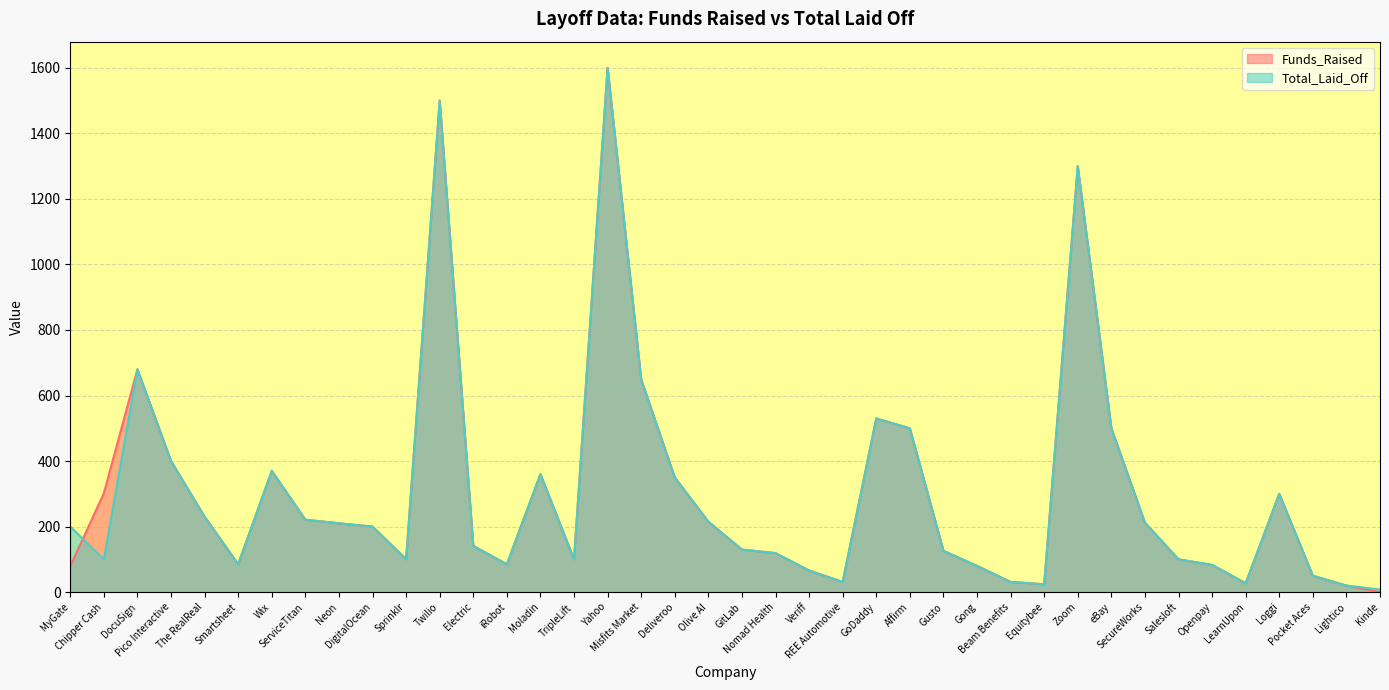

At which category does Total_Laid_Off reach its first local valley?

Chipper Cash